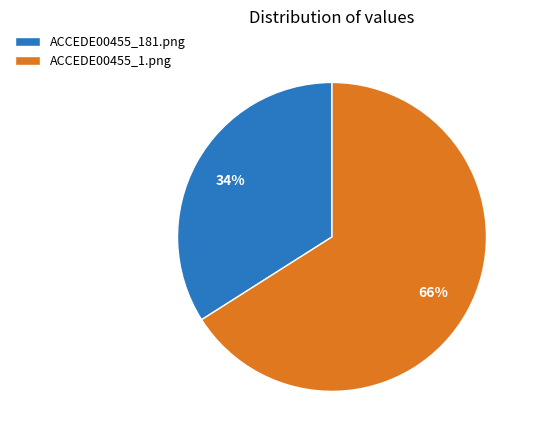

How many segments does this pie chart have?

2